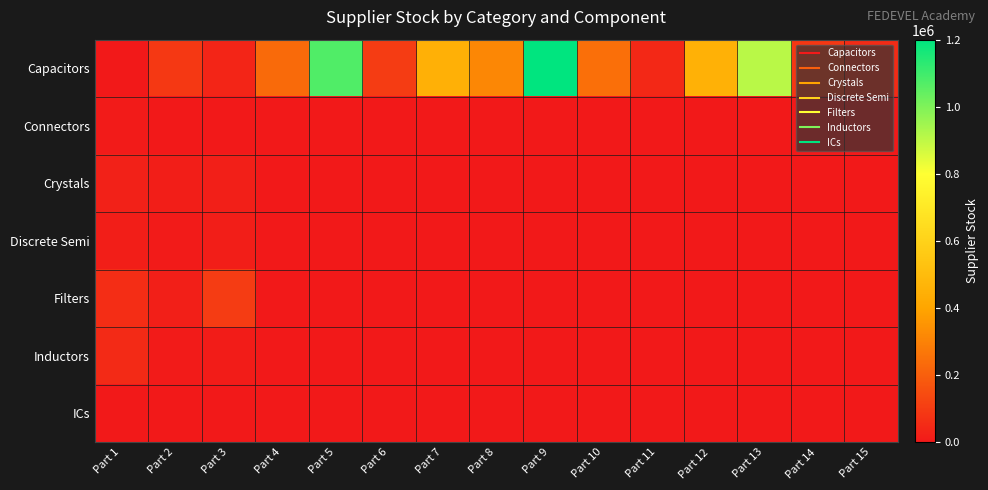

Reading right to left, what are all the values shown in this chart?

Capacitors: Part 15=53804	Part 14=87064	Part 13=908447	Part 12=451928	Part 11=43170	Part 10=244770	Part 9=1200055	Part 8=314229	Part 7=448488	Part 6=100751	Part 5=1072984	Part 4=231147	Part 3=37105	Part 2=91383	Part 1=0
Connectors: Part 15=0	Part 14=0	Part 13=0	Part 12=0	Part 11=0	Part 10=0	Part 9=0	Part 8=0	Part 7=0	Part 6=0	Part 5=0	Part 4=0	Part 3=0	Part 2=0	Part 1=5487
Crystals: Part 15=0	Part 14=0	Part 13=0	Part 12=0	Part 11=0	Part 10=0	Part 9=0	Part 8=0	Part 7=0	Part 6=0	Part 5=0	Part 4=0	Part 3=17764	Part 2=15296	Part 1=25397
Discrete Semi: Part 15=0	Part 14=0	Part 13=0	Part 12=0	Part 11=0	Part 10=0	Part 9=0	Part 8=0	Part 7=0	Part 6=0	Part 5=0	Part 4=0	Part 3=14653	Part 2=8649	Part 1=14437
Filters: Part 15=0	Part 14=0	Part 13=0	Part 12=0	Part 11=0	Part 10=0	Part 9=0	Part 8=0	Part 7=0	Part 6=0	Part 5=0	Part 4=0	Part 3=98946	Part 2=18334	Part 1=57039
Inductors: Part 15=0	Part 14=0	Part 13=0	Part 12=0	Part 11=0	Part 10=0	Part 9=0	Part 8=0	Part 7=0	Part 6=0	Part 5=0	Part 4=0	Part 3=9780	Part 2=8768	Part 1=49659
ICs: Part 15=0	Part 14=0	Part 13=0	Part 12=0	Part 11=0	Part 10=0	Part 9=0	Part 8=0	Part 7=0	Part 6=0	Part 5=0	Part 4=0	Part 3=815	Part 2=0	Part 1=50